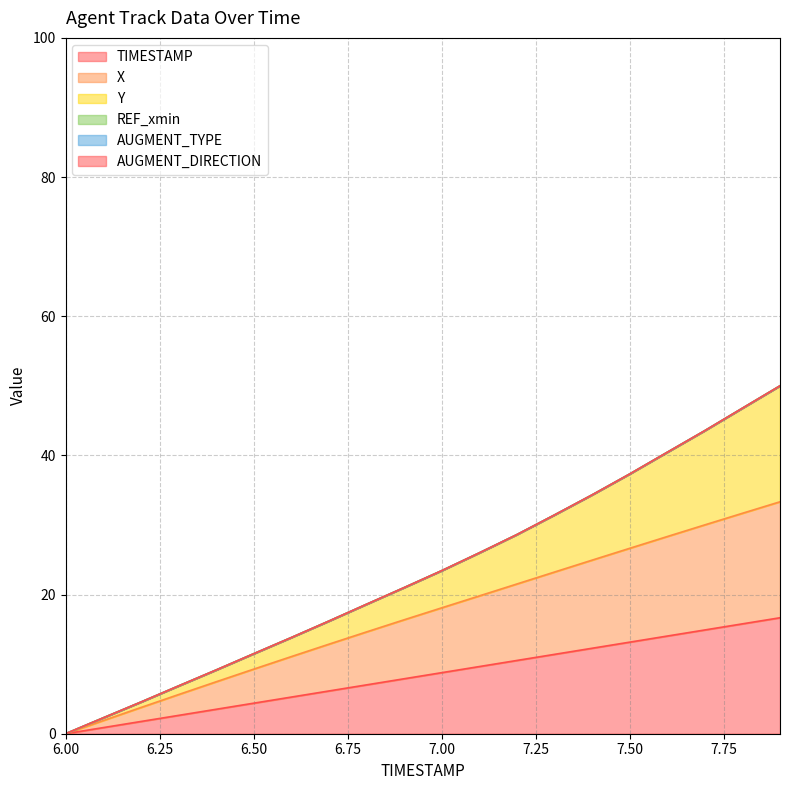

Does the chart display data point markers on the line(s)?

No